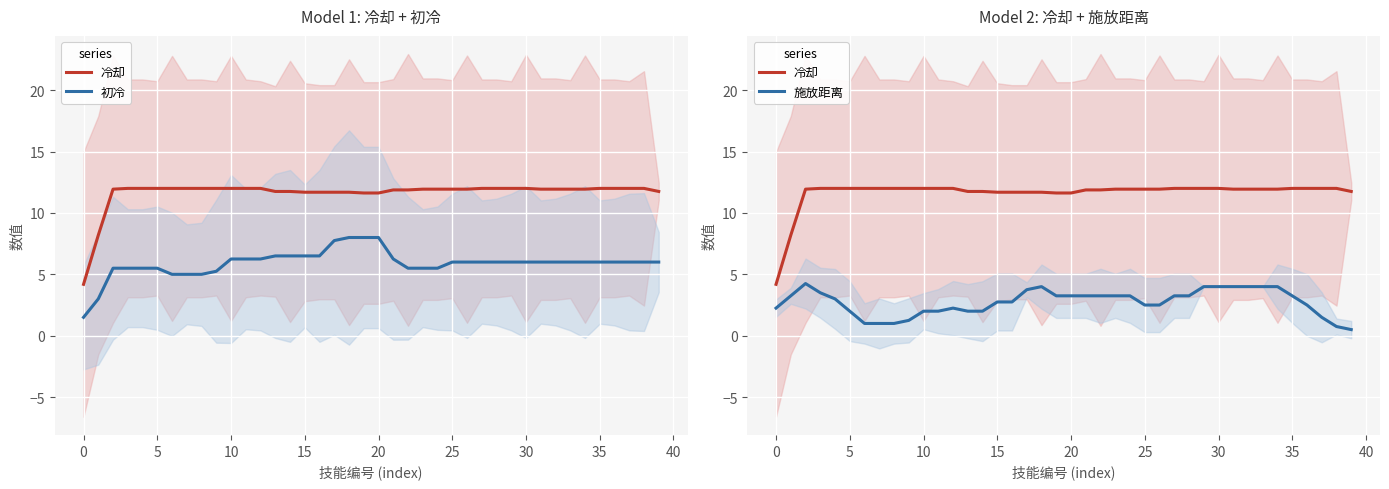

Which series has the largest total across all categories?

冷却